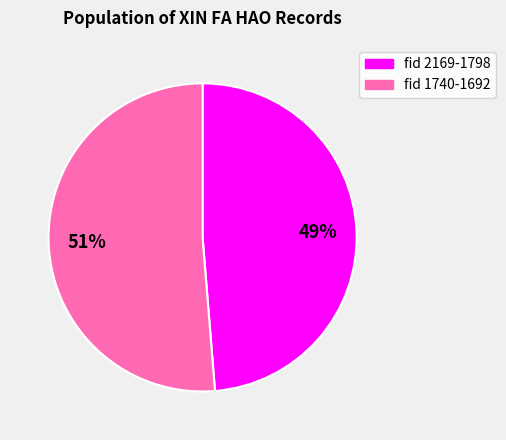

To the nearest percent, what is the average slice percentage?

50%